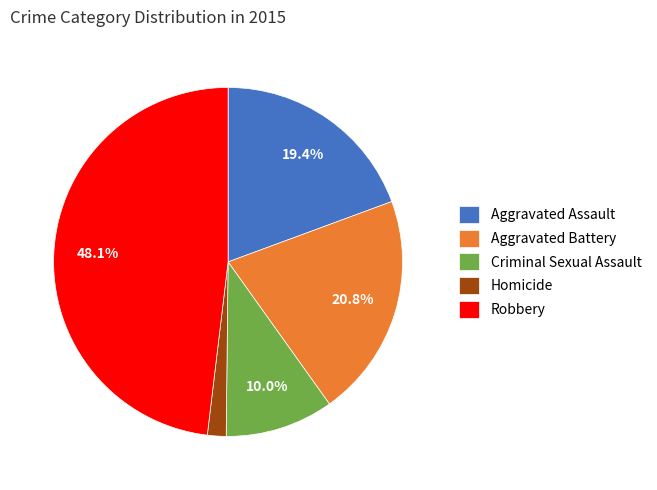

Between Homicide and Aggravated Battery, which is larger?

Aggravated Battery